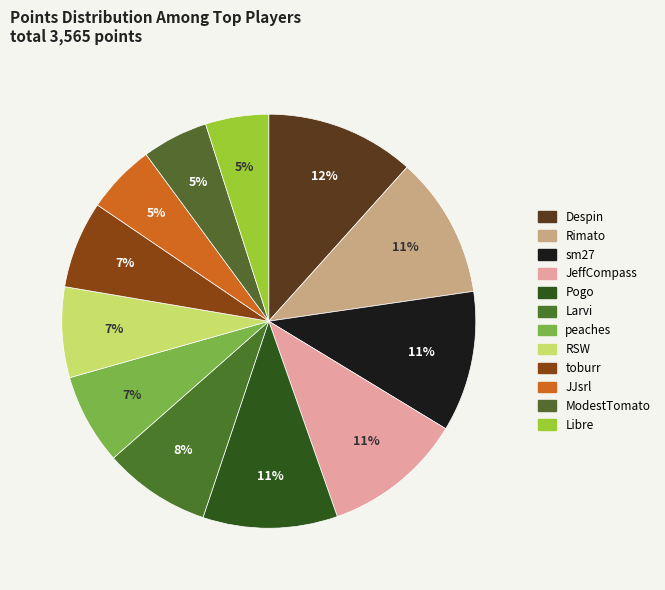

Is sm27 the majority of the pie?

No